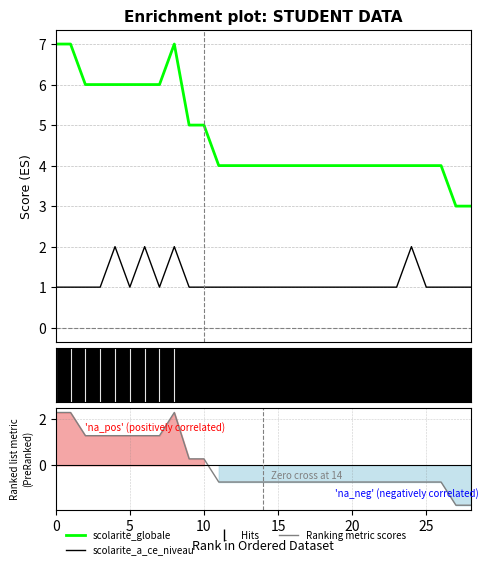

Count the number of data series in this chart.

2